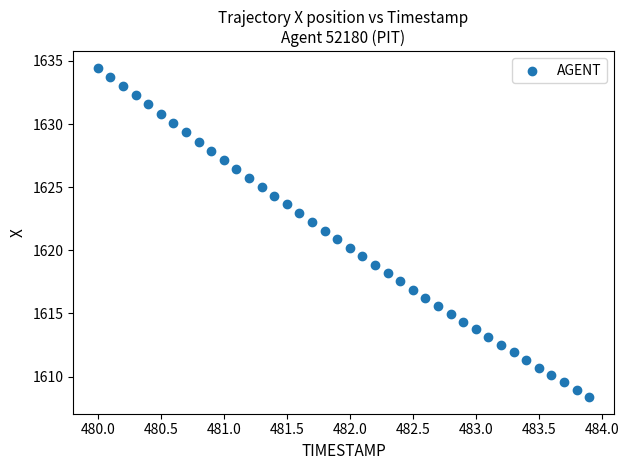

What is the range of X values (max minus min)?

3.9